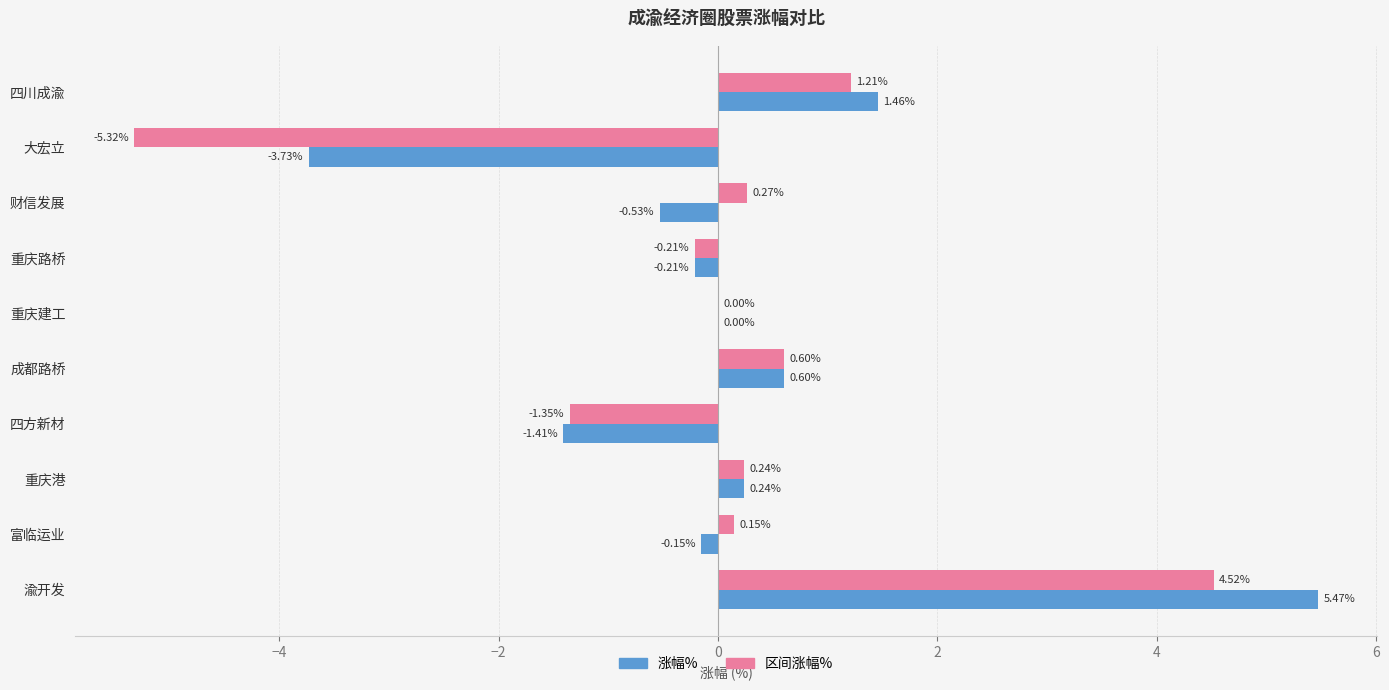

Where is 涨幅% nearest to the value 0?

重庆建工